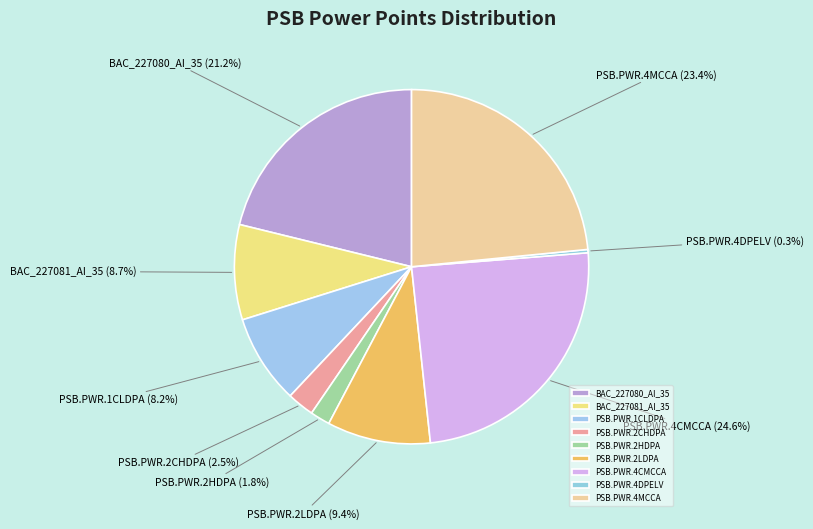

How many segments does this pie chart have?

9